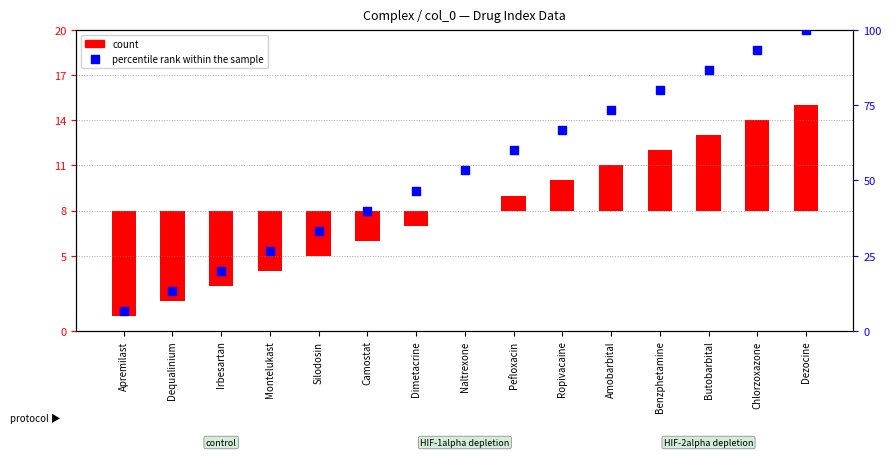

Which series has the largest total across all categories?

percentile rank within the sample